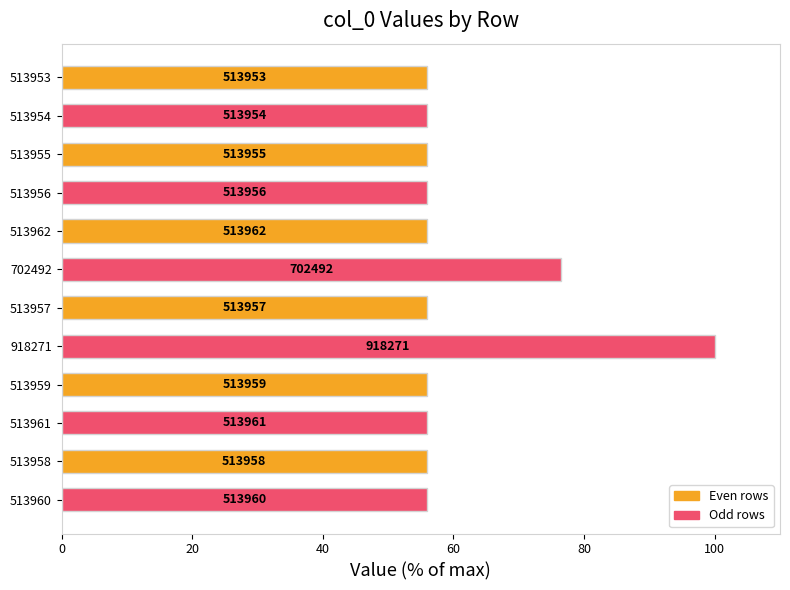

What is the difference between the maximum and minimum values?

44.0